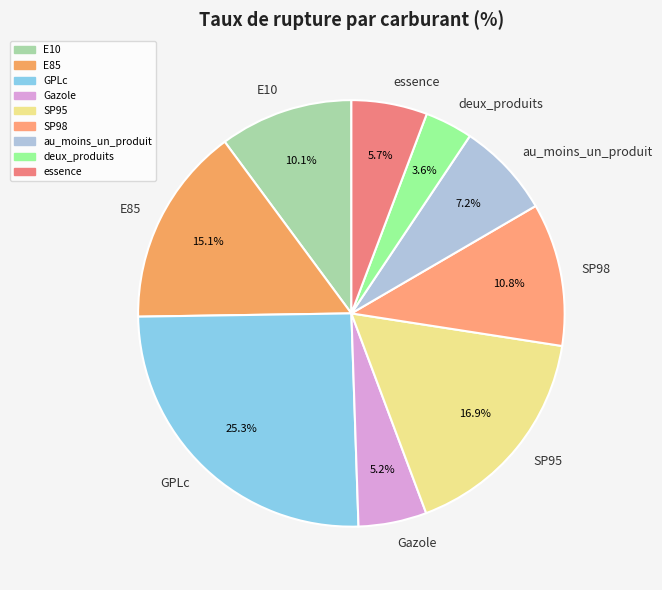

True or false: E10 accounts for 18% of the total.

False